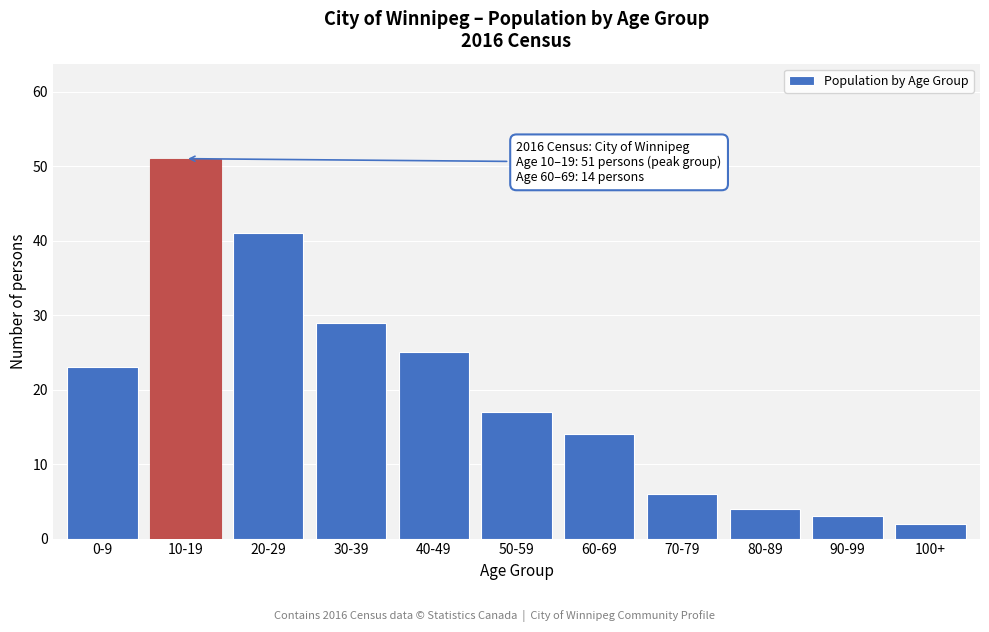

Reading right to left, transcribe all the data shown in this chart.

2	3	4	6	14	17	25	29	41	51	23